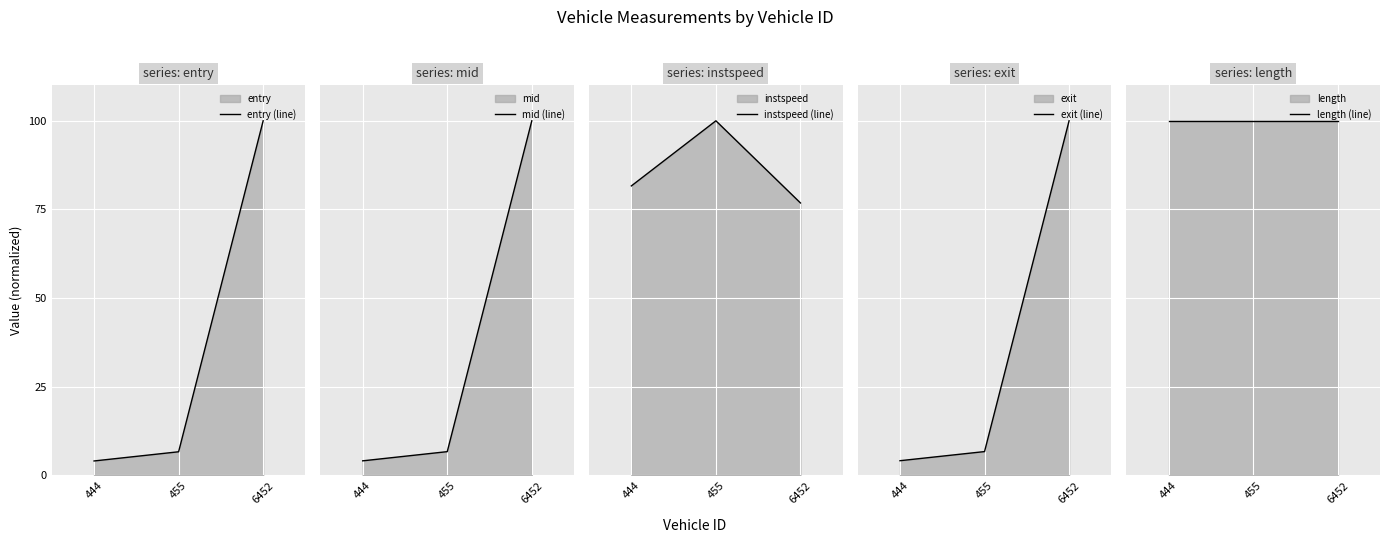

What is the total value across all series at 444?

194.0